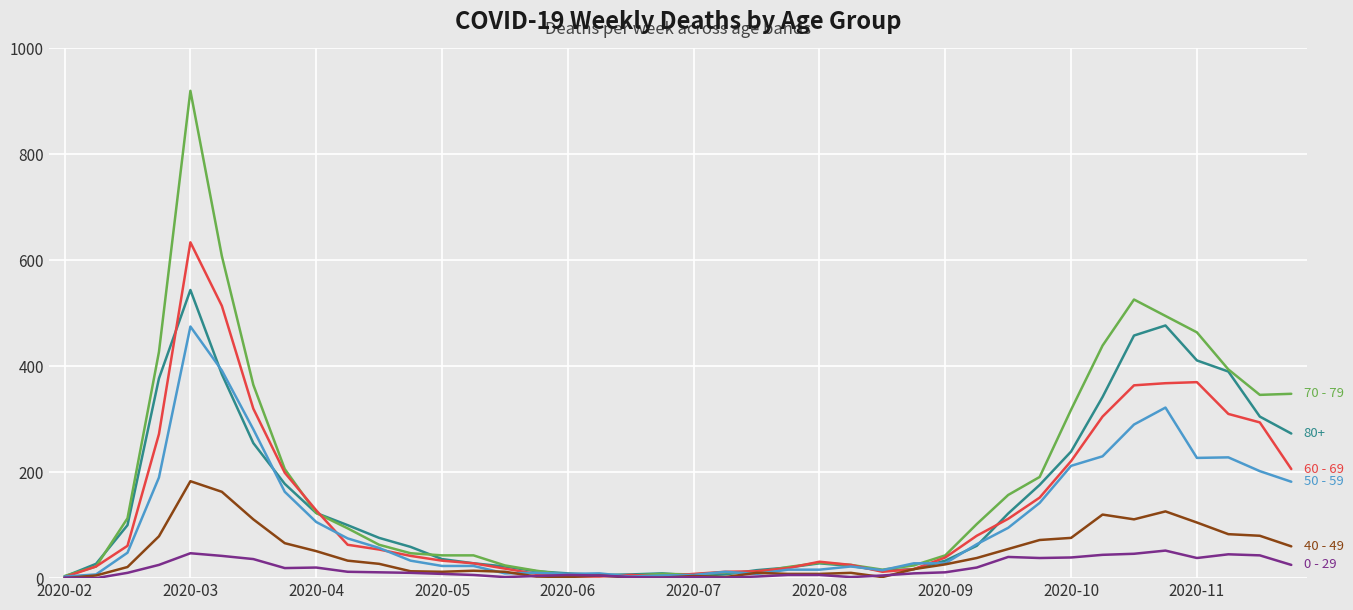

What is the maximum value shown in the chart?

920